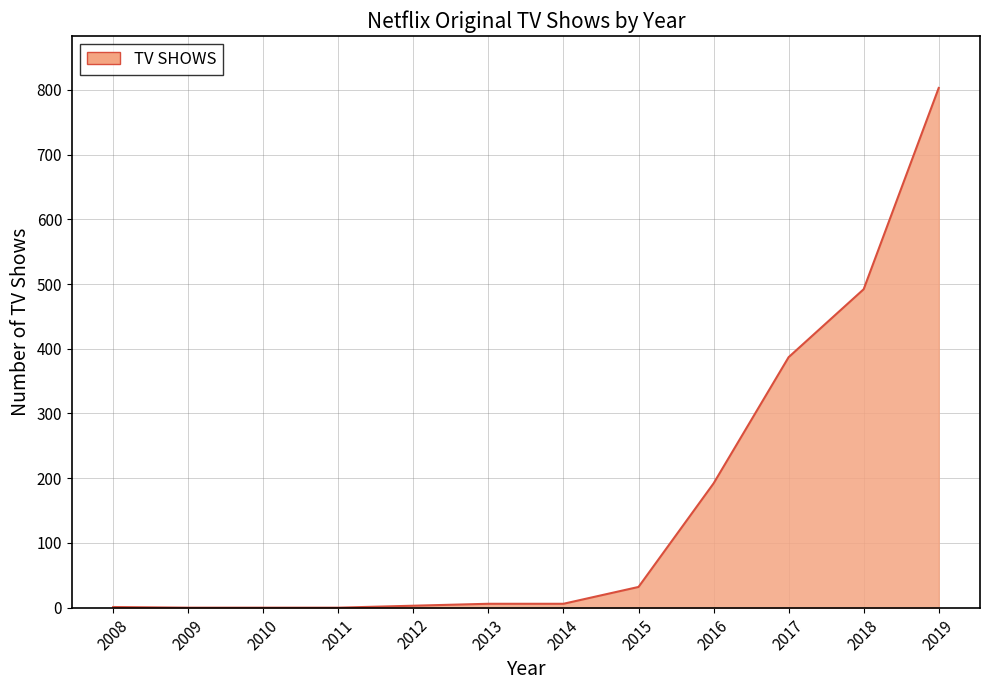

Is it true that the value at 2015 is 32?

True